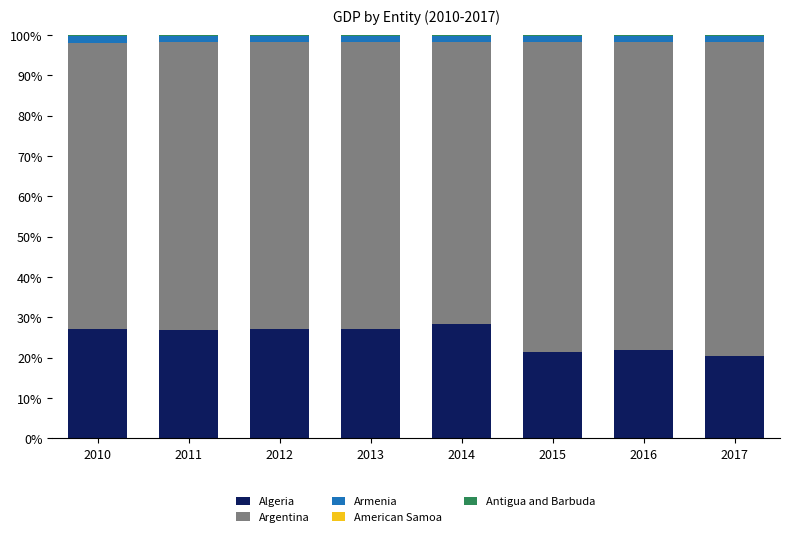

Are the bars horizontal?

No